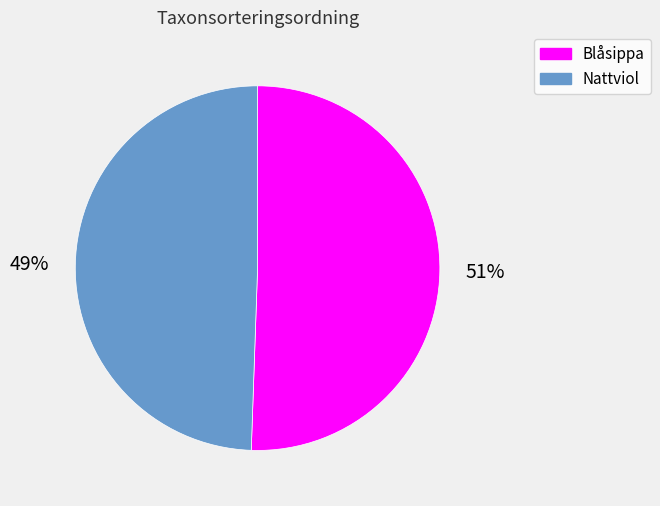

To the nearest percent, what is the average slice percentage?

50%